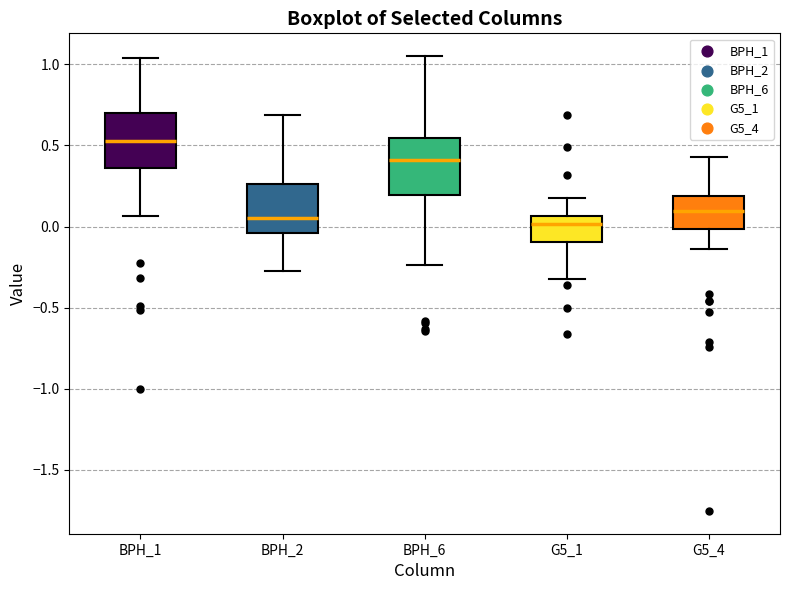

Where is the upper edge of the box for BPH_2 on the y-axis? The values are not printed on the chart, so give them approximately, as read against the axis.

0.25